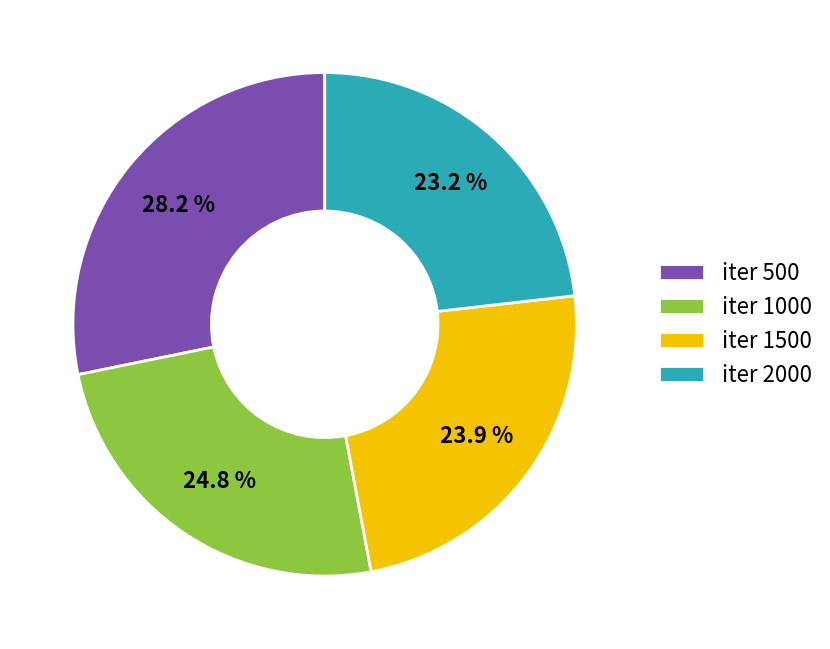

Combined, do iter 1000 and iter 1500 account for over 50%?

No